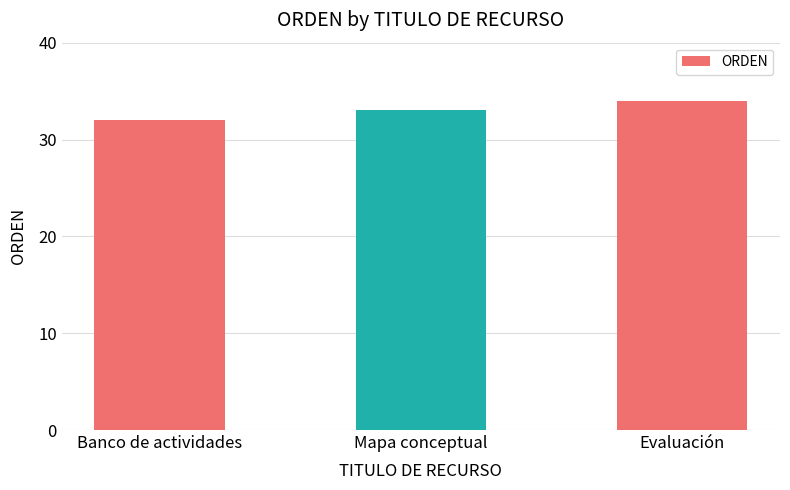

What is the difference between the values at Evaluación and Banco de actividades?

2